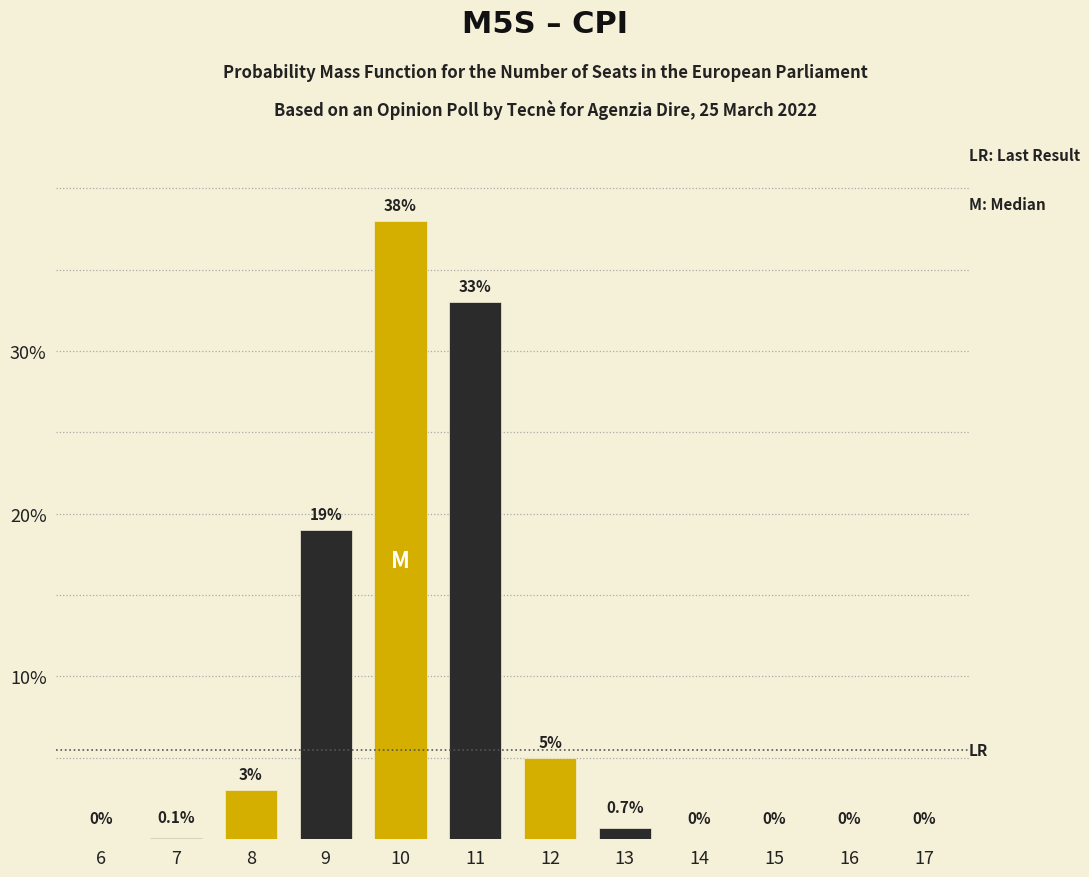

Reading right to left, what are all the values shown in this chart?

17=0.0	16=0.0	15=0.0	14=0.0	13=0.7	12=5.0	11=33.0	10=38.0	9=19.0	8=3.0	7=0.1	6=0.0